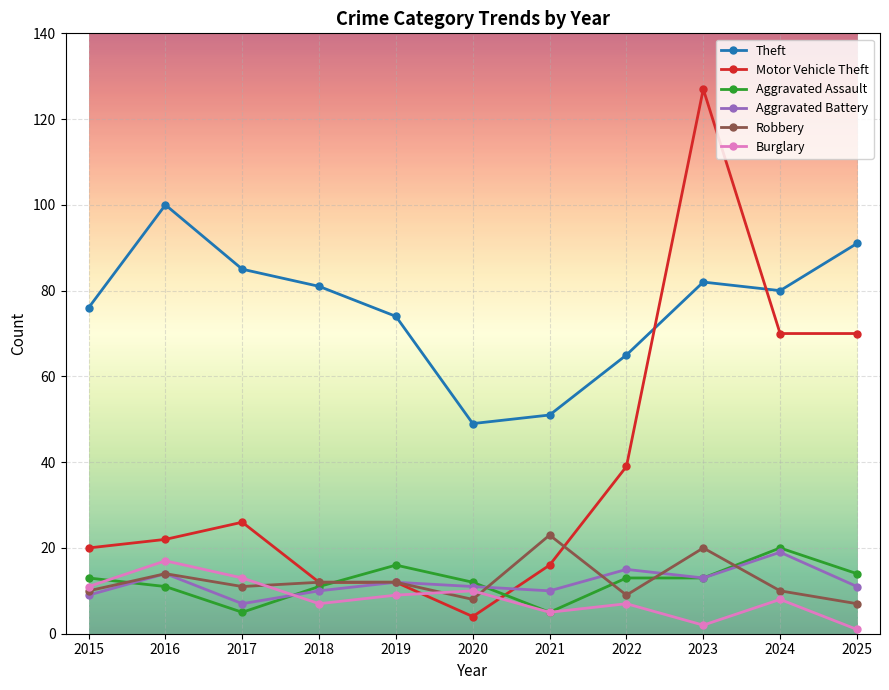

After their last crossing, which series has the higher values: Aggravated Battery or Burglary?

Aggravated Battery